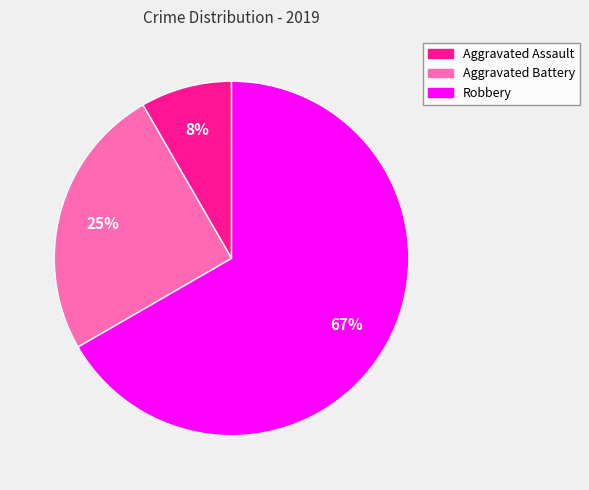

Is there any slice that represents more than half of the pie?

Yes